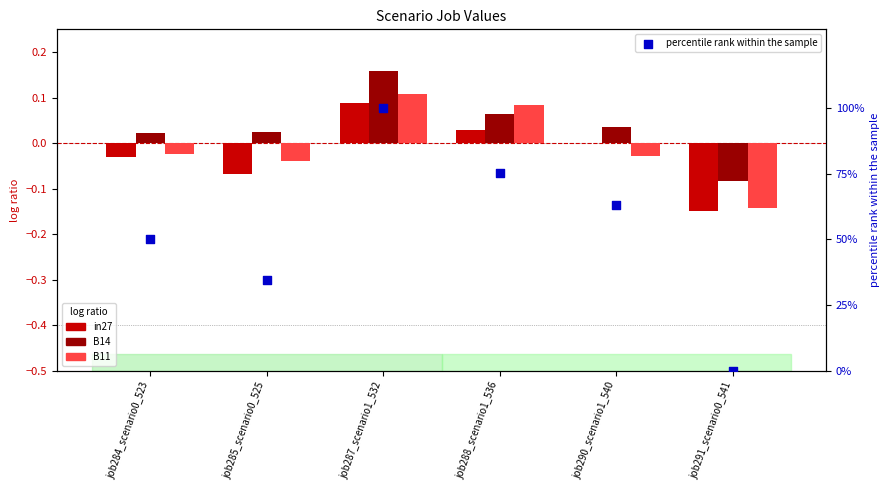

At which category is the sum across all series the highest?

job287_scenario1_532